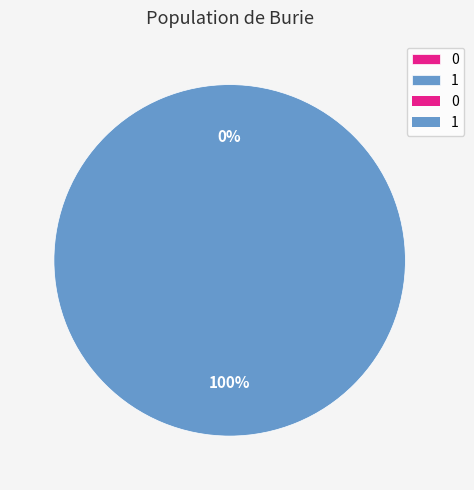

Does 1 account for over 50% of the chart?

Yes